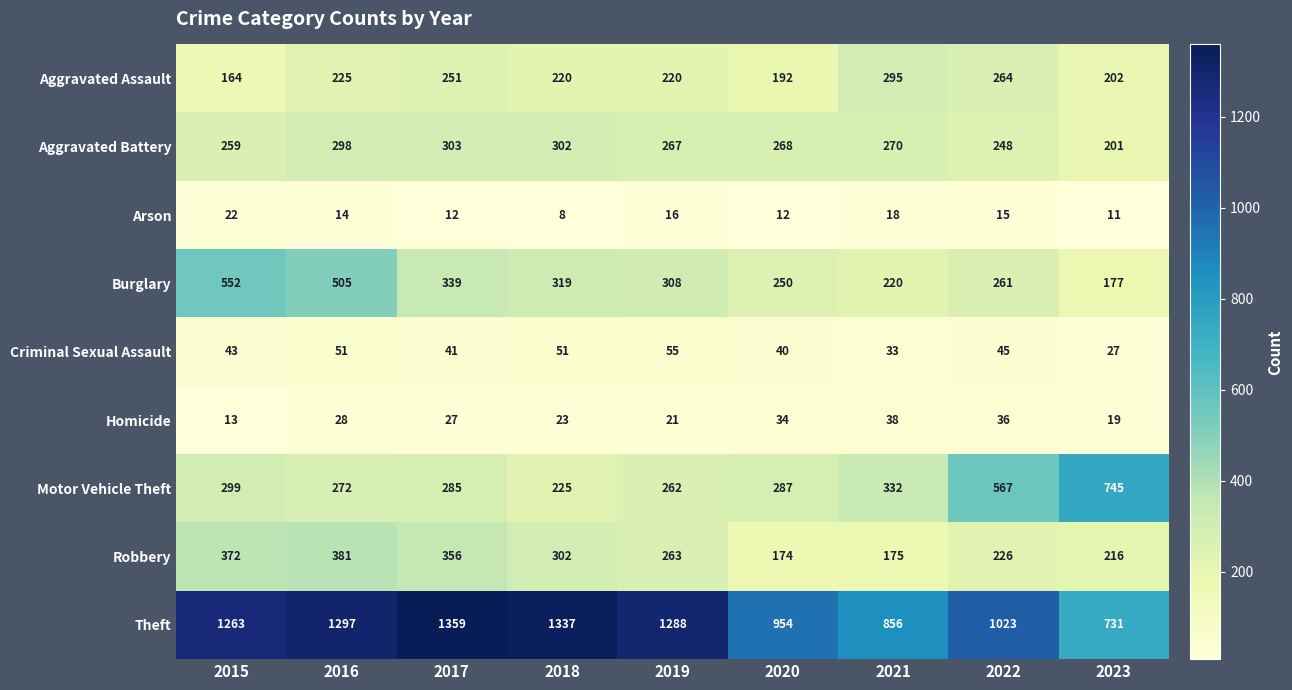

What is the spread (max minus min) of values at 2017?

1347